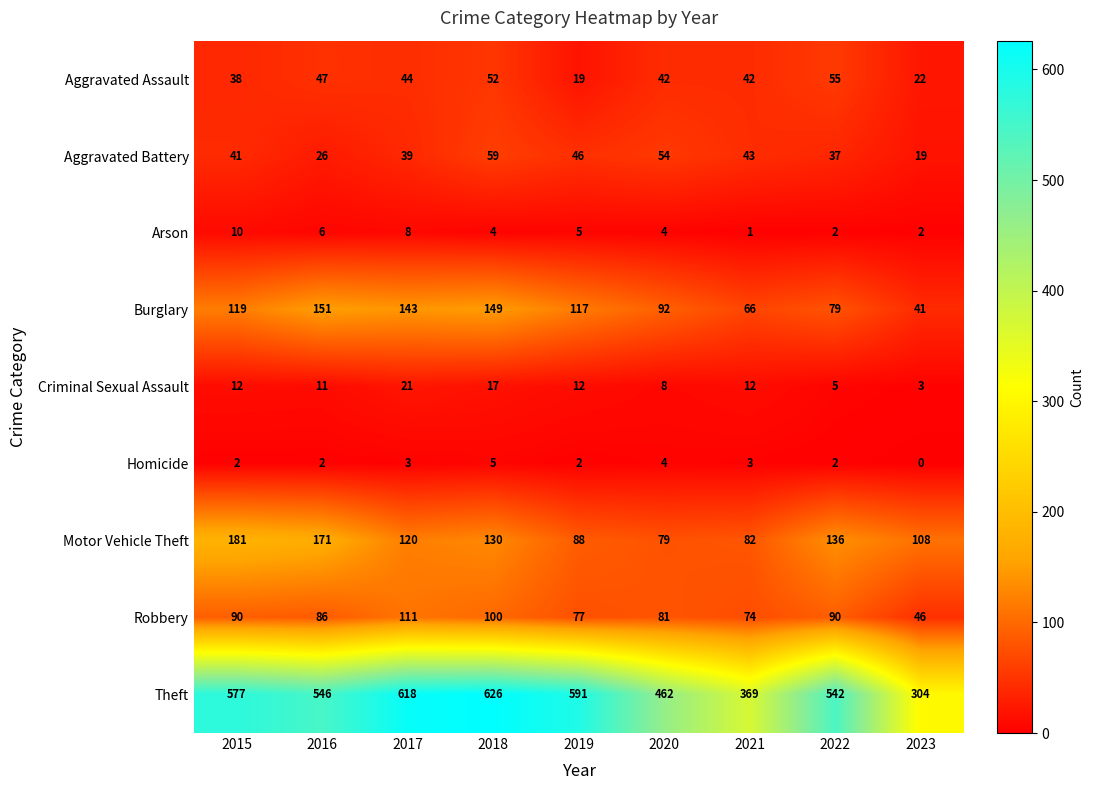

Which series has the largest total across all categories?

Theft